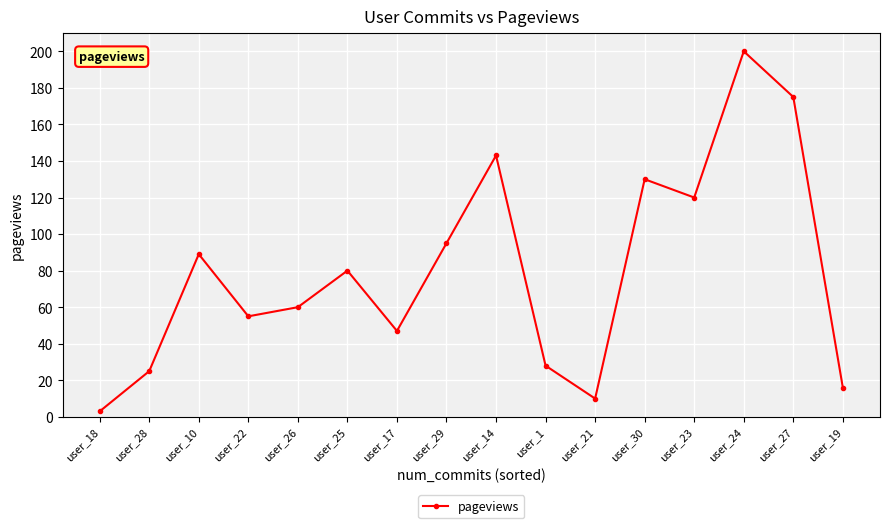

List the labels in order of value, smallest first.

user_18, user_21, user_19, user_28, user_1, user_17, user_22, user_26, user_25, user_10, user_29, user_23, user_30, user_14, user_27, user_24